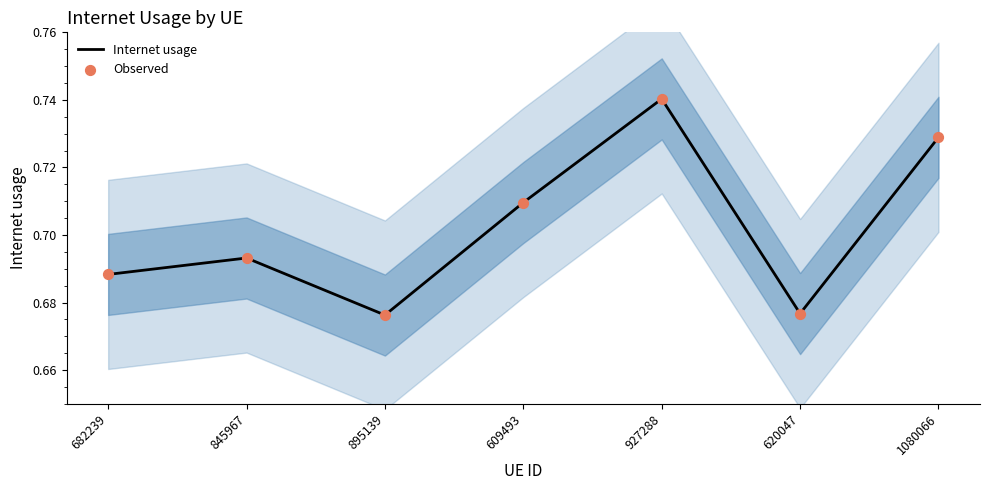

Is the value of Internet usage at 682239 greater than the value of Observed at 895139?

Yes